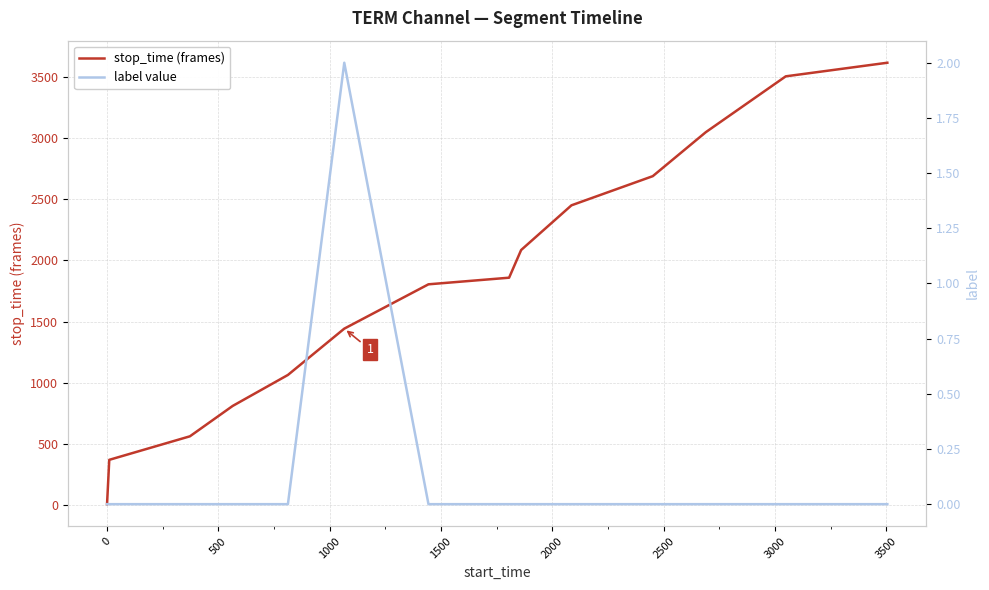

What is the highest value of the stop_time (frames) series?

3614